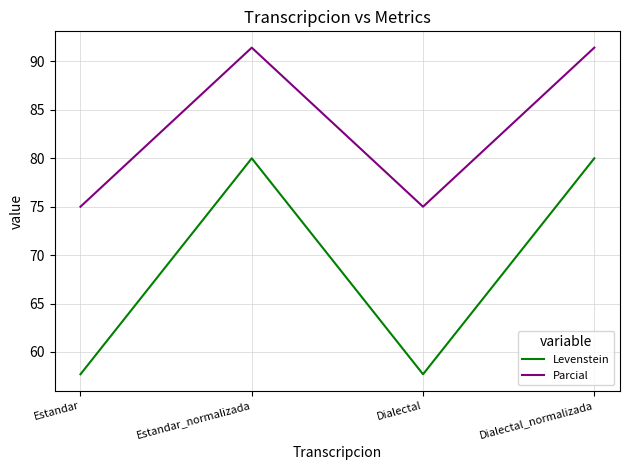

What is the lowest value of the Parcial series?

75.0